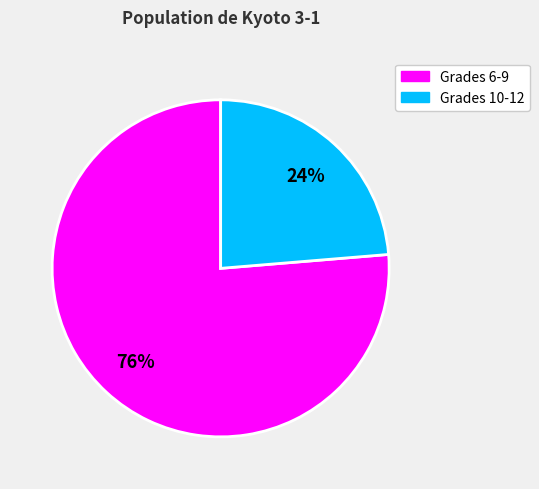

Is there any slice that represents more than half of the pie?

Yes